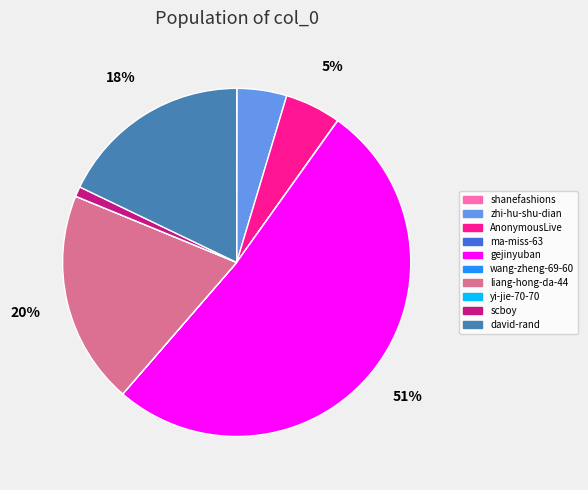

Which category has the biggest portion of the pie?

gejinyuban